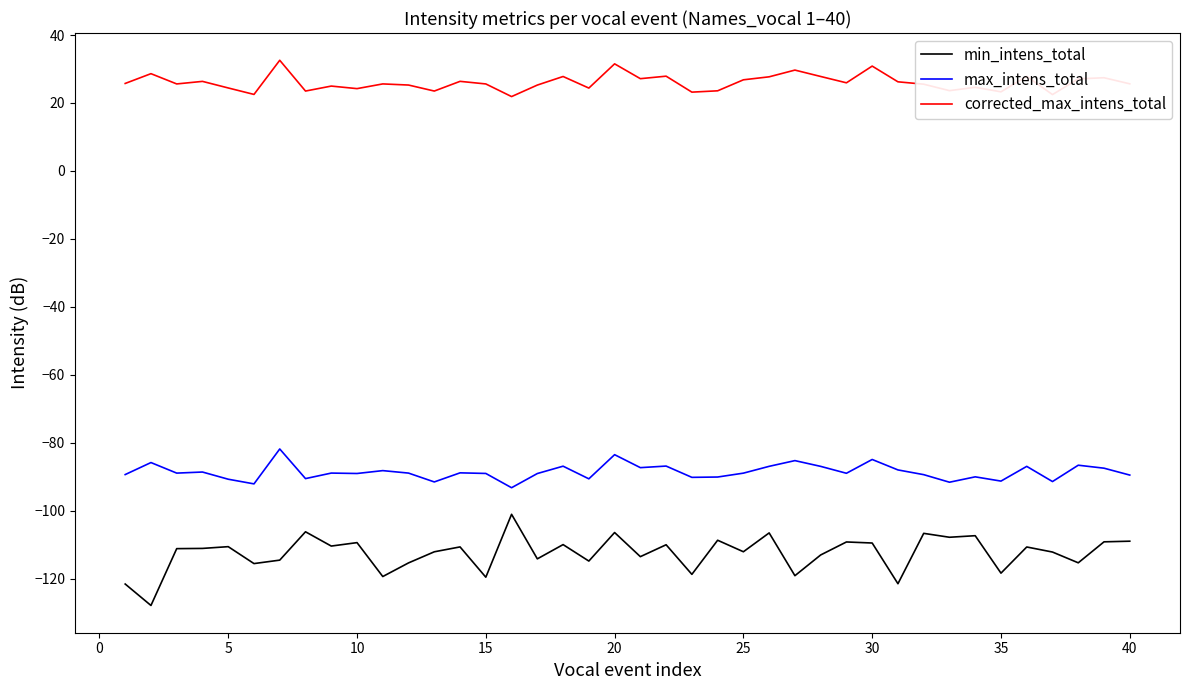

True or false: corrected_max_intens_total and max_intens_total intersect in this chart.

False